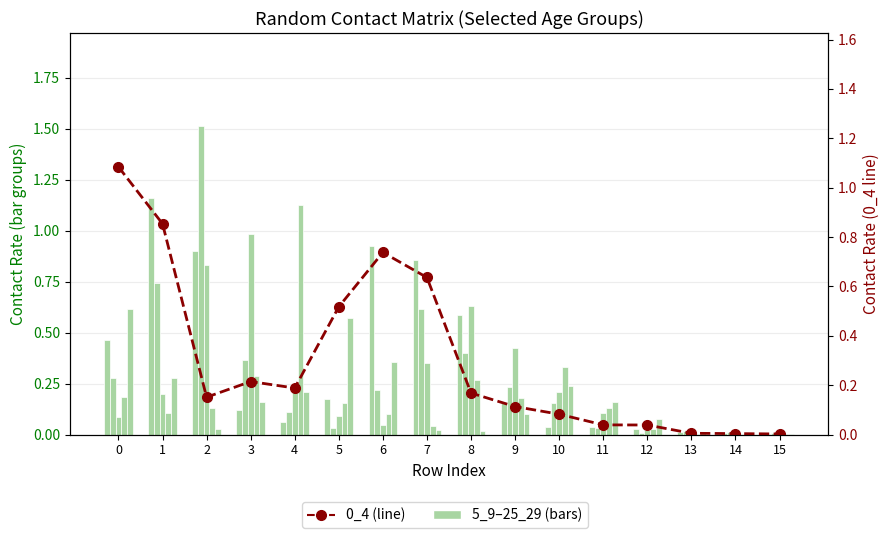

What is the sum of all 5_9 values?

5.5